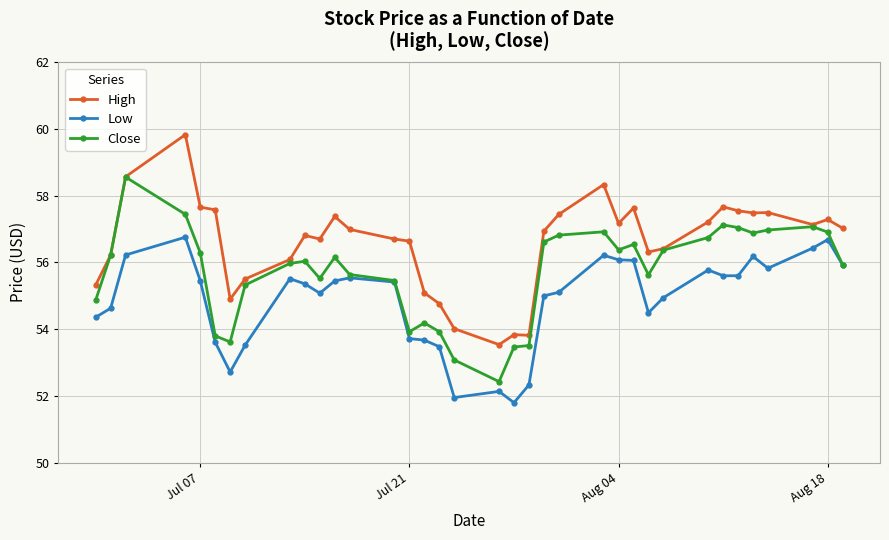

True or false: High and Low cross at least once.

False